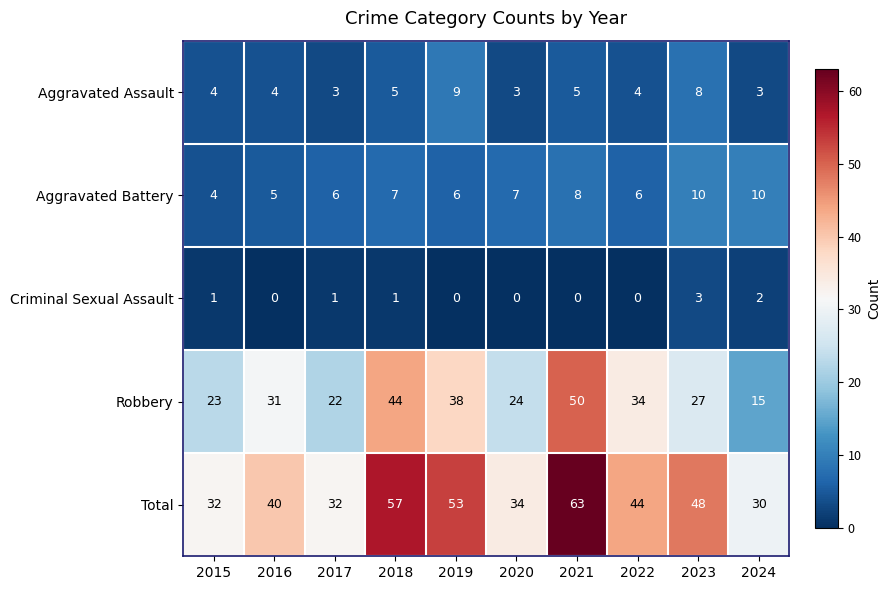

Between 2017 and 2021, which series saw the biggest shift?

Total